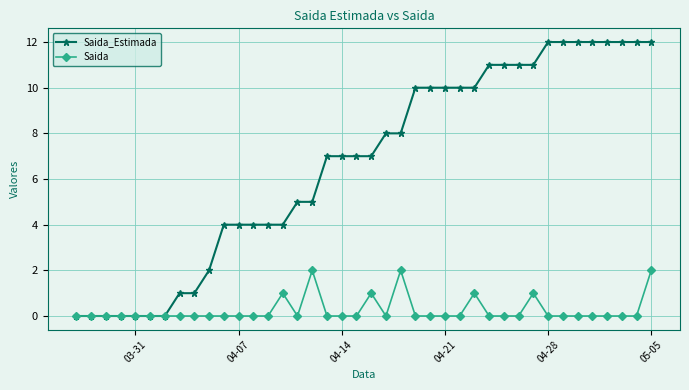

How many categories are shown in the chart?

40